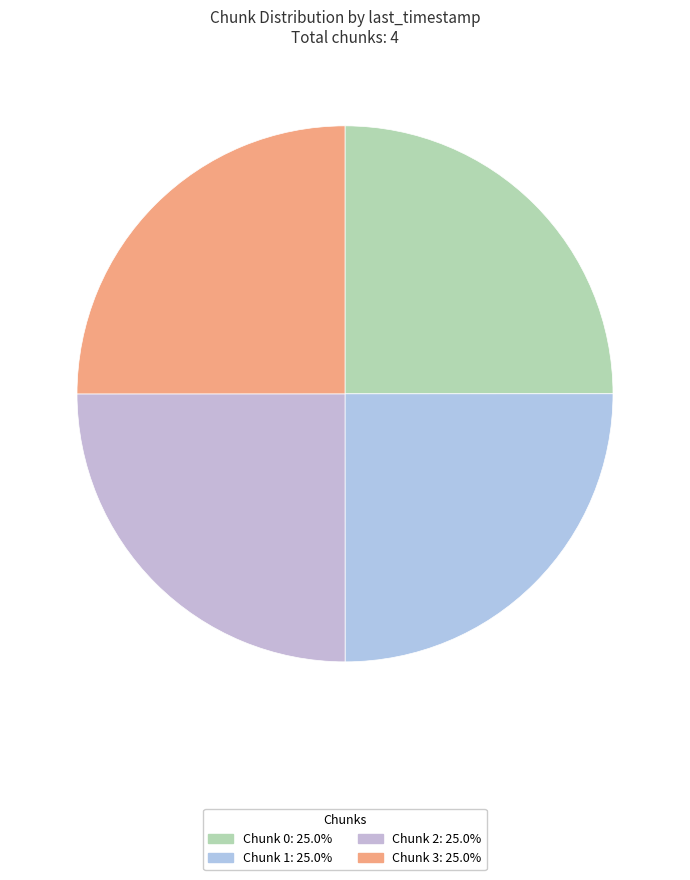

How many slices are in this pie chart?

4